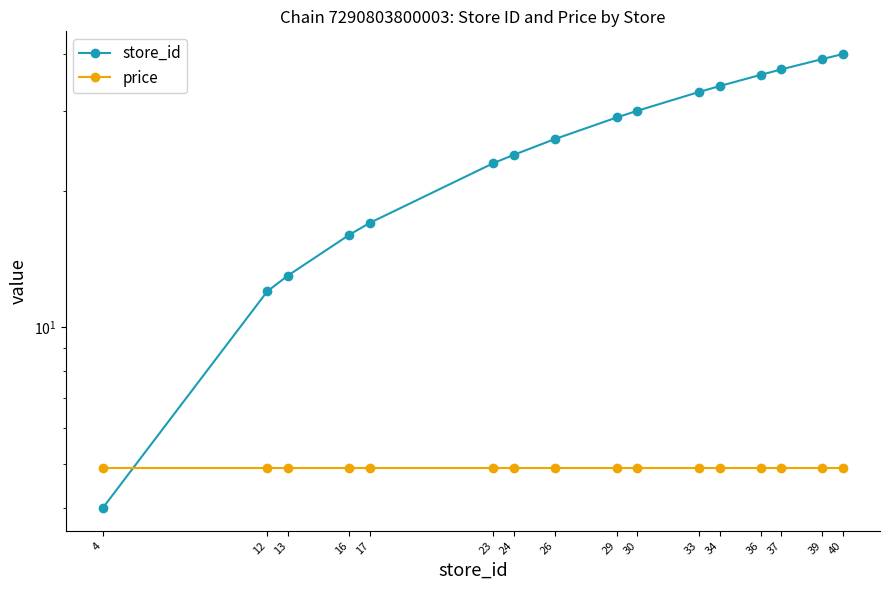

How many times do store_id and price cross each other?

1